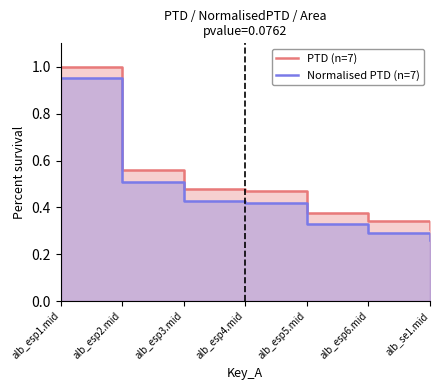

True or false: Normalised PTD (n=7) and PTD (n=7) intersect in this chart.

False